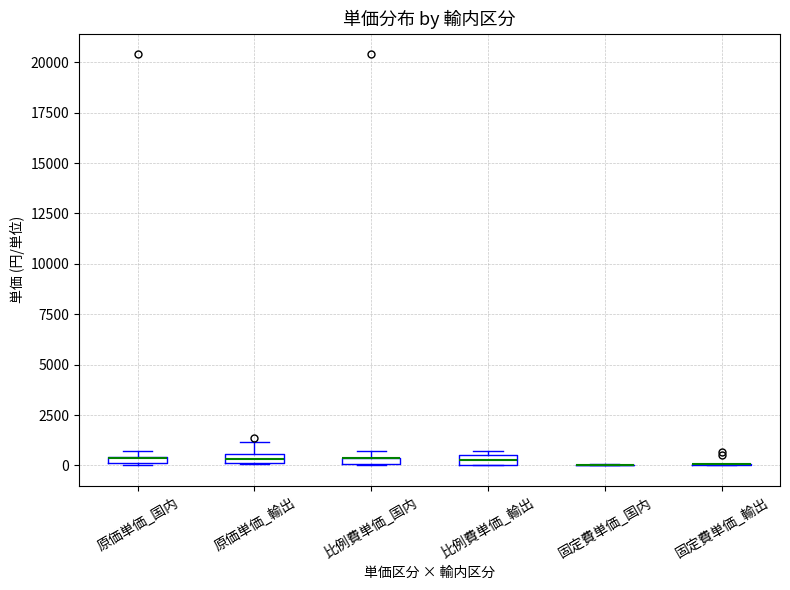

Where is the upper edge of the box for 比例費単価_輸出 on the y-axis? The values are not printed on the chart, so give them approximately, as read against the axis.

500